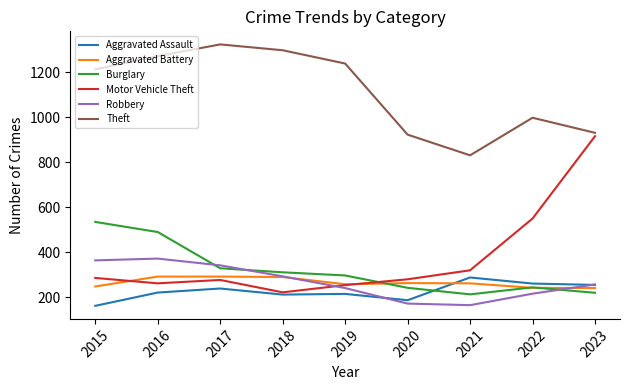

Which series has the largest total across all categories?

Theft